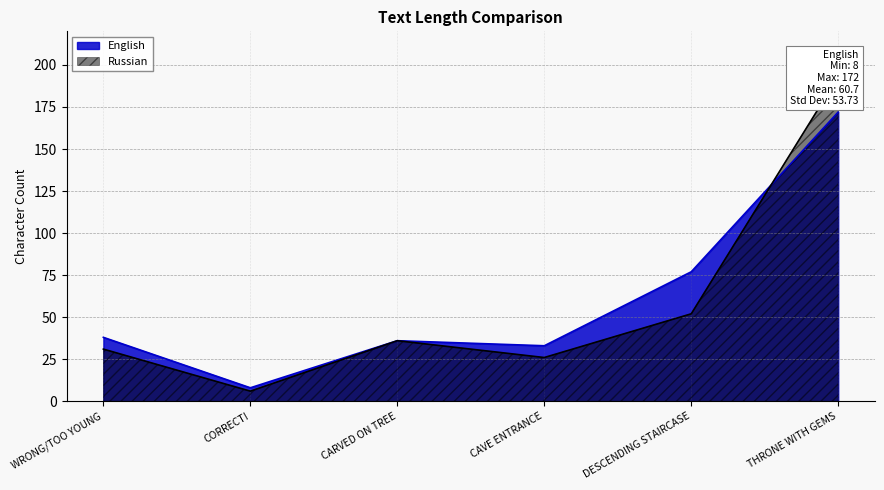

True or false: Russian has more than 1 interior local peaks.

False